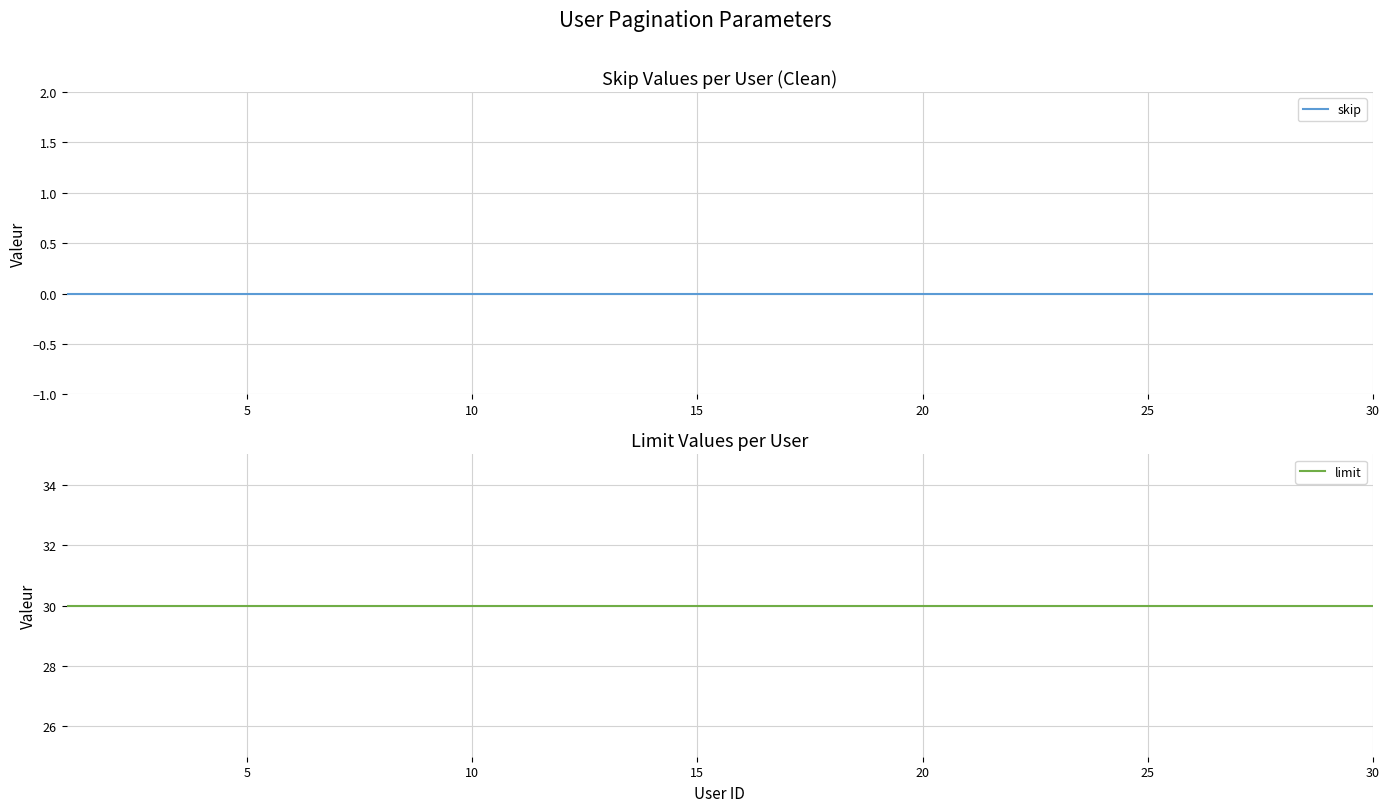

Reading left to right, what are all the values shown in this chart?

skip: 0	0	0	0	0	0	0	0	0	0	0	0	0	0	0	0	0	0	0	0	0	0	0	0	0	0	0	0	0	0
limit: 30	30	30	30	30	30	30	30	30	30	30	30	30	30	30	30	30	30	30	30	30	30	30	30	30	30	30	30	30	30